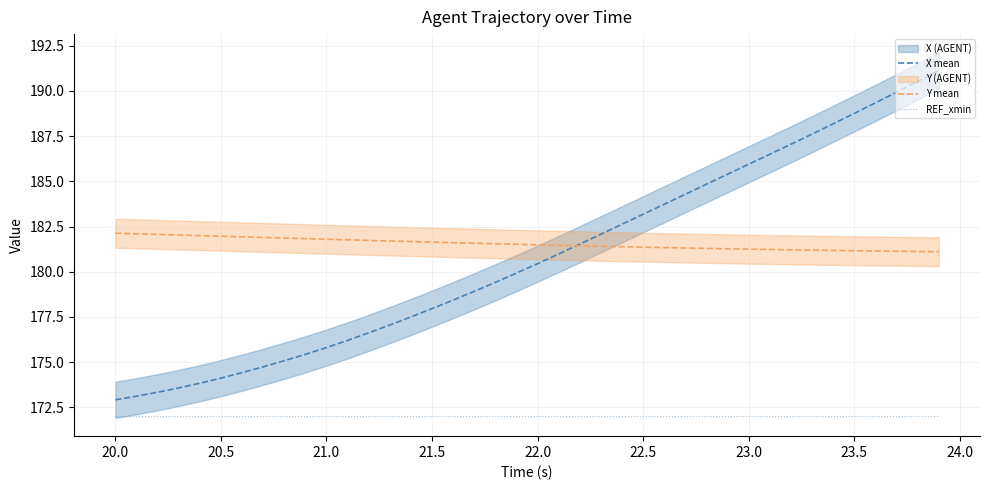

At how many categories does at least one series exceed 183?

15